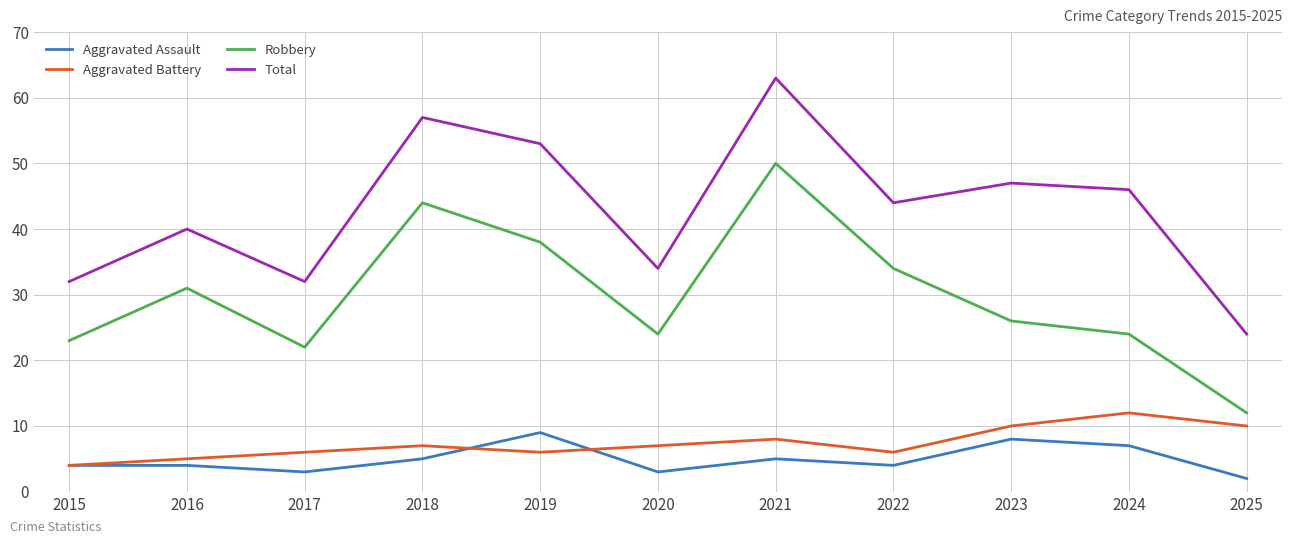

The value of Aggravated Assault at 2017 is 3. True or false?

True